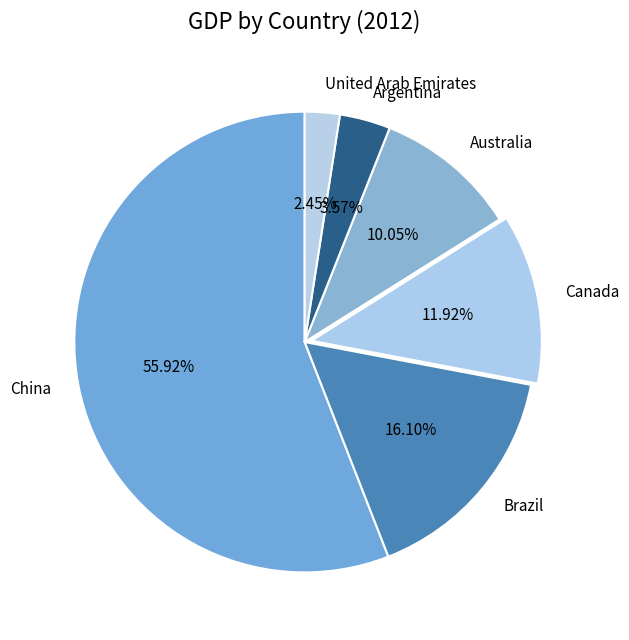

What percentage do Brazil and China together represent?

72.0%